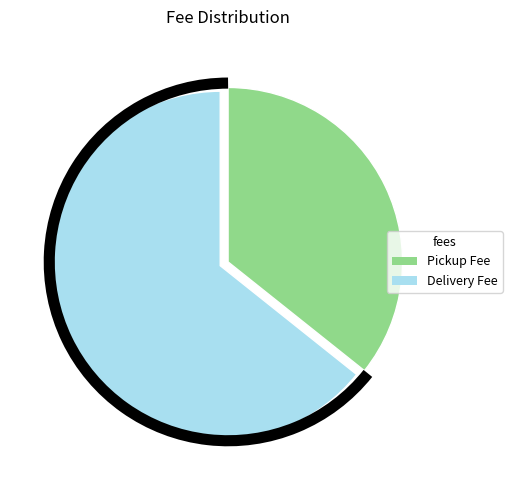

Between Delivery Fee and Pickup Fee, which is larger?

Delivery Fee